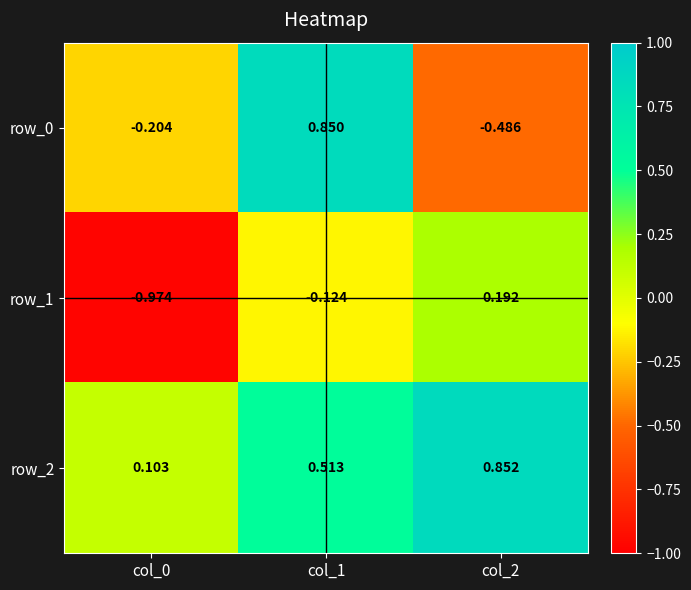

Is the value of row_0 at col_0 greater than the value of row_2 at col_0?

No